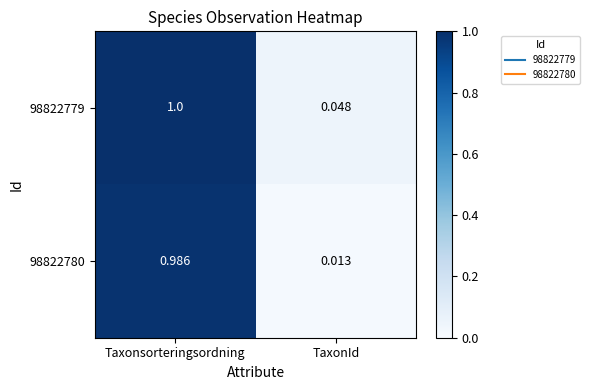

At which label is 98822780 closest to 0?

TaxonId